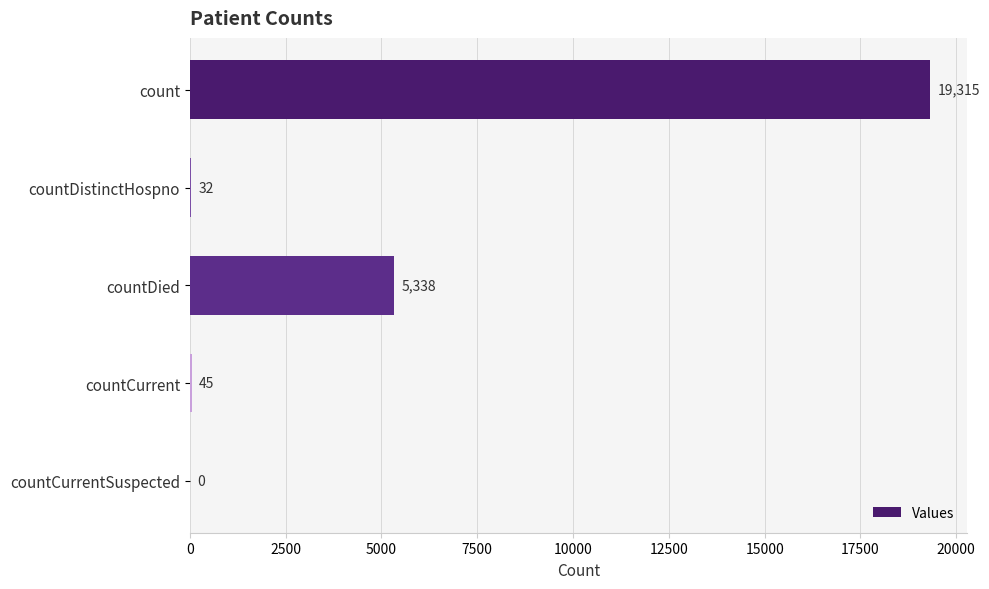

Between countCurrentSuspected and count, which is larger?

count